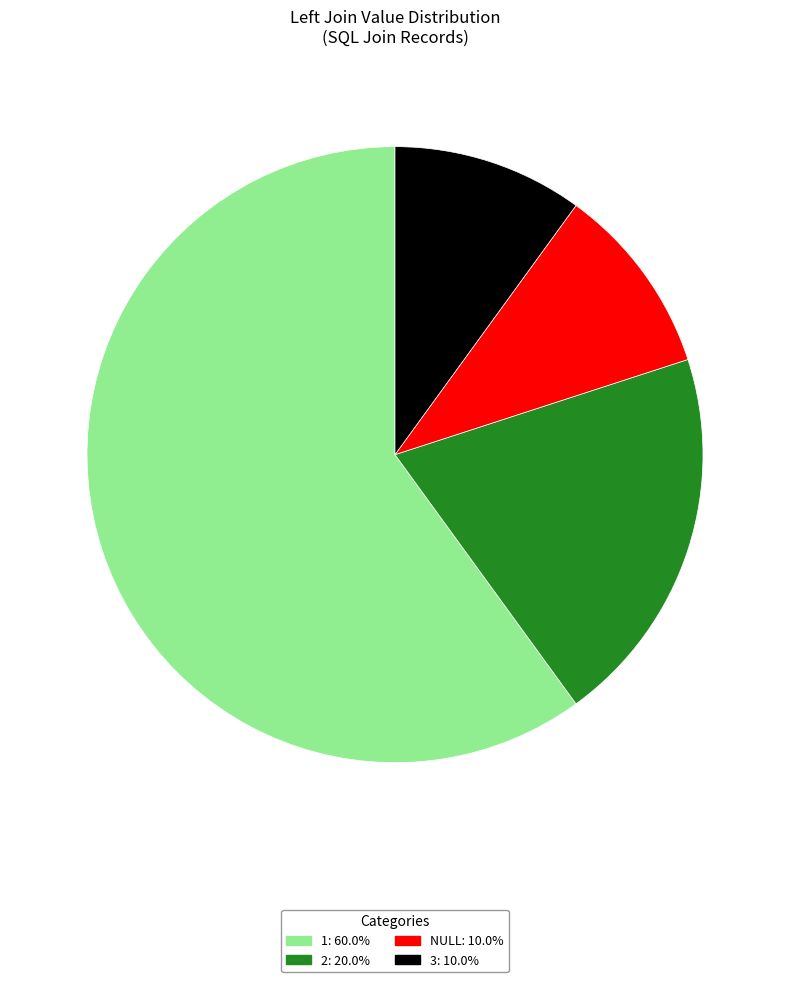

Is there a majority slice in this chart?

Yes